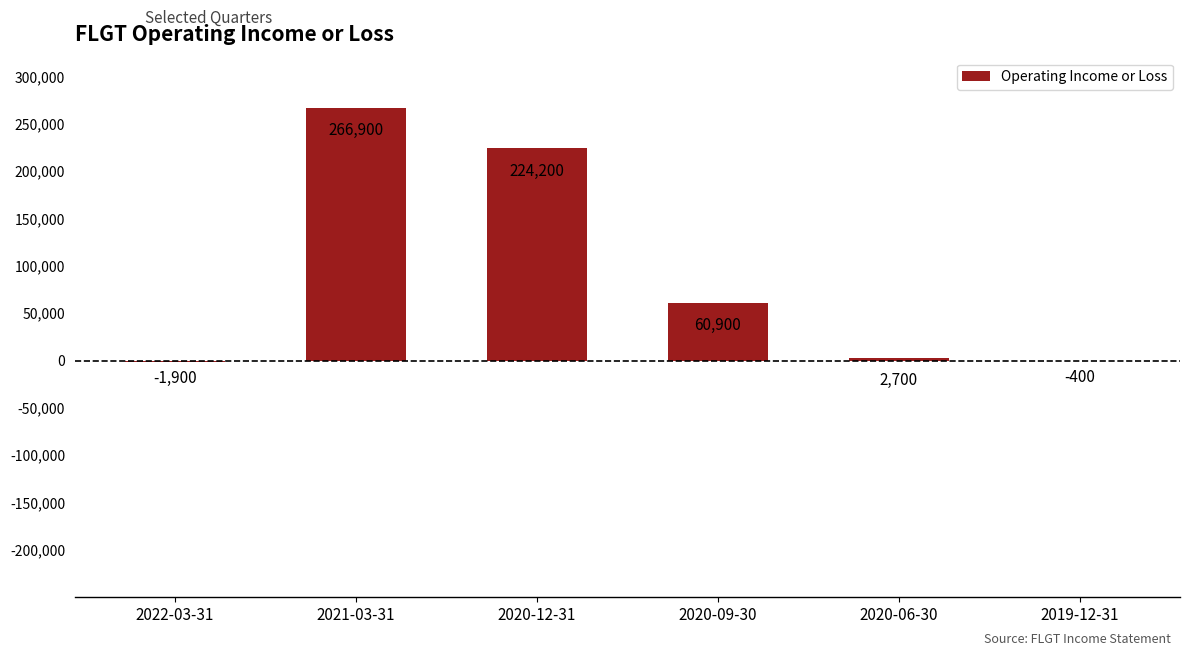

The chart shows a value of 33608 at 2020-09-30. True or false?

False